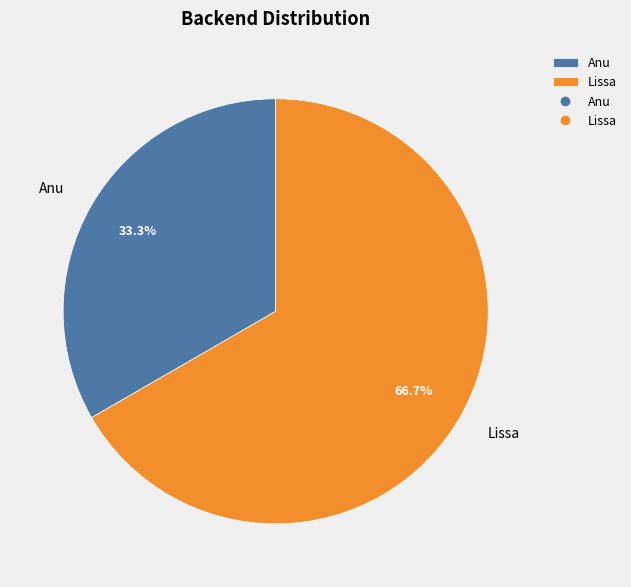

Approximately how many times larger is the value at Anu compared to Lissa?

0.5